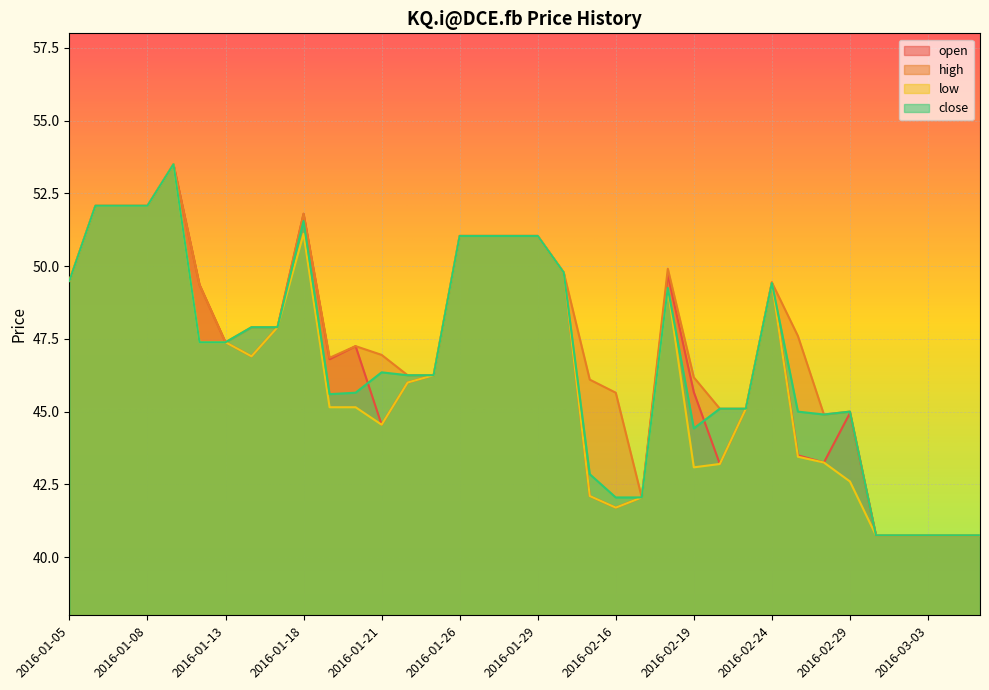

True or false: close and low cross at least once.

False